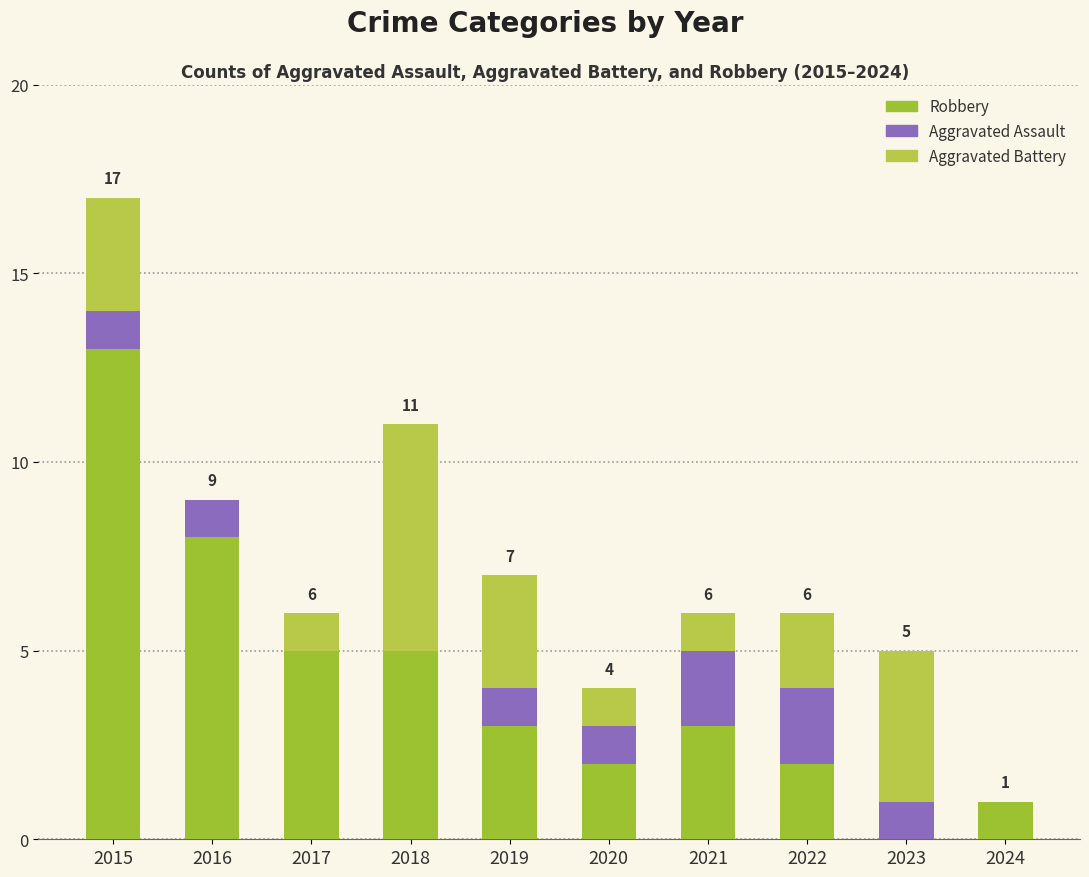

What is the difference between the maximum and minimum values in the Aggravated Assault series?

2